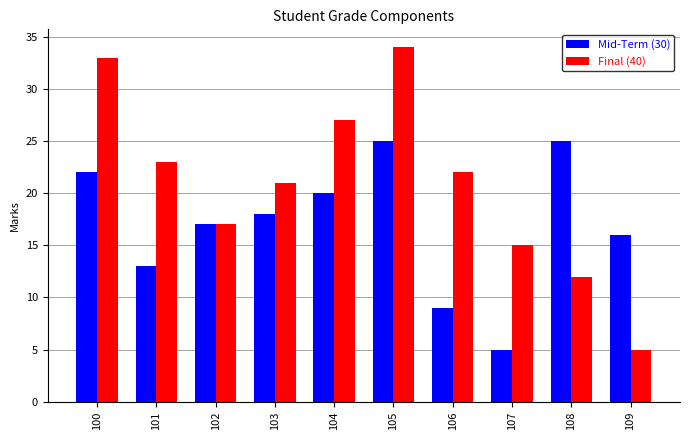

What are all the series names shown in the legend?

Mid-Term (30), Final (40)